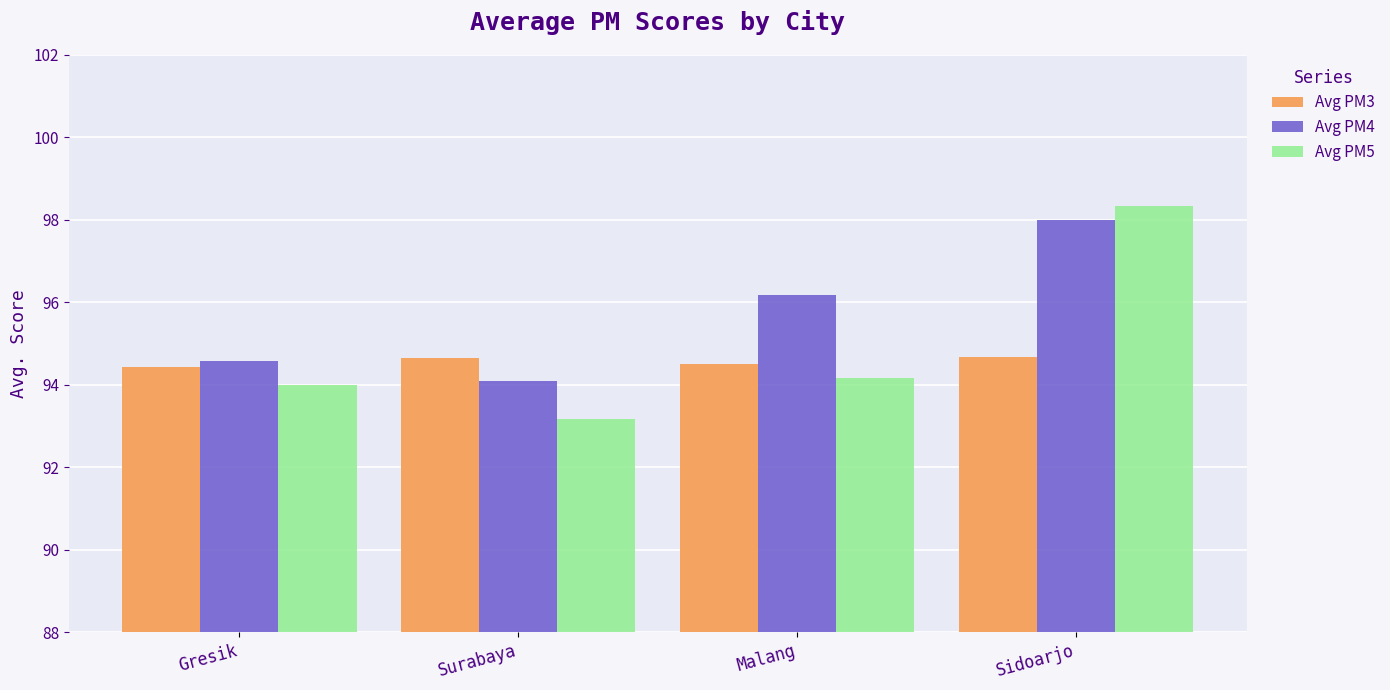

What is the difference between the highest and lowest values at Sidoarjo?

3.7